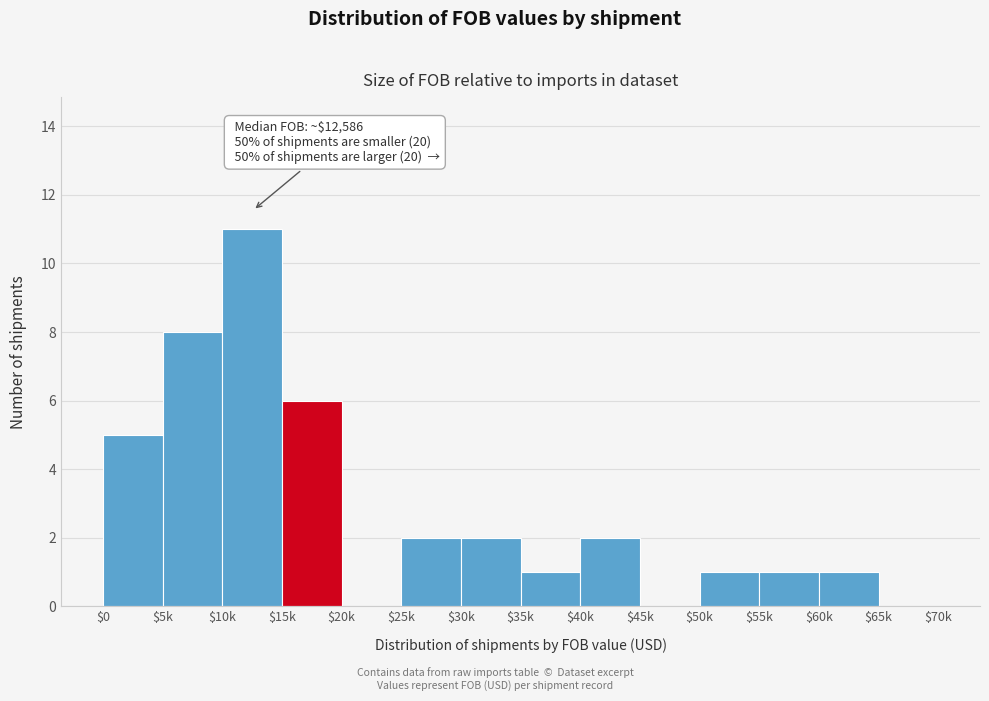

The chart shows a value of 1 at $50k. True or false?

True